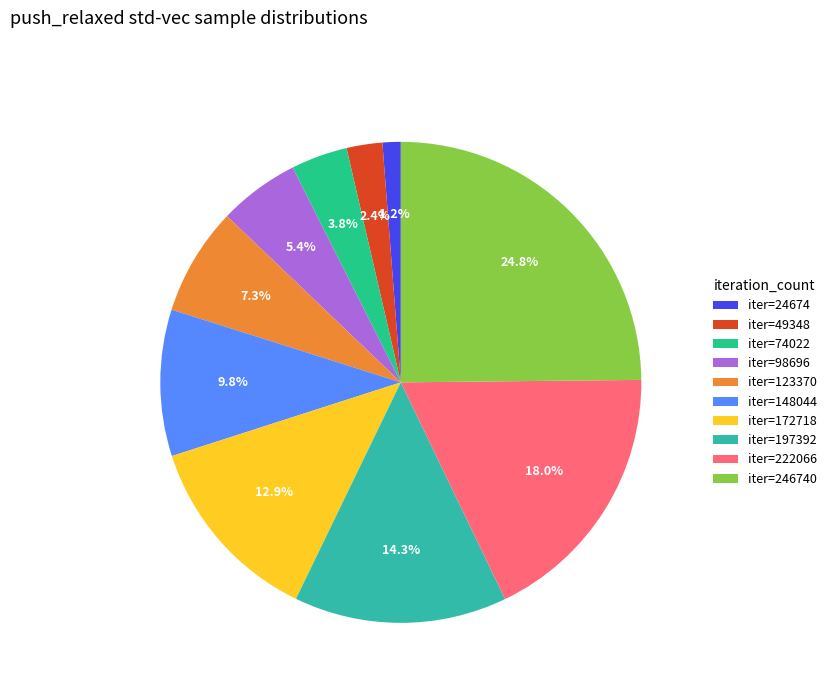

Between iter=74022 and iter=197392, which is larger?

iter=197392